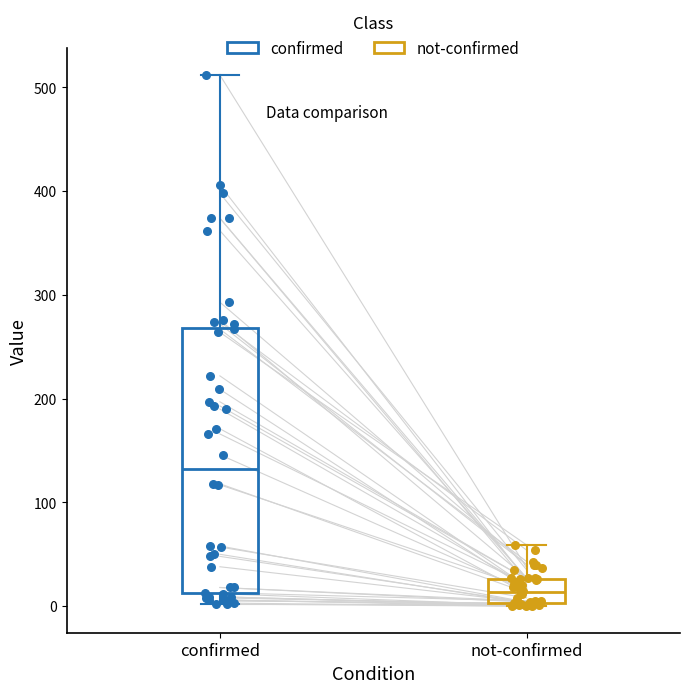

Reading left to right, transcribe this box plot: for each box, give where its median line is, the range the box spans, and where its two whiskers end, as read against the y-axis. The values are not printed on the chart, so give them approximately, as read against the axis.

confirmed: median 130, box 10 to 270, whiskers 0 to 510
not-confirmed: median 10, box 0 to 30, whiskers 0 to 60